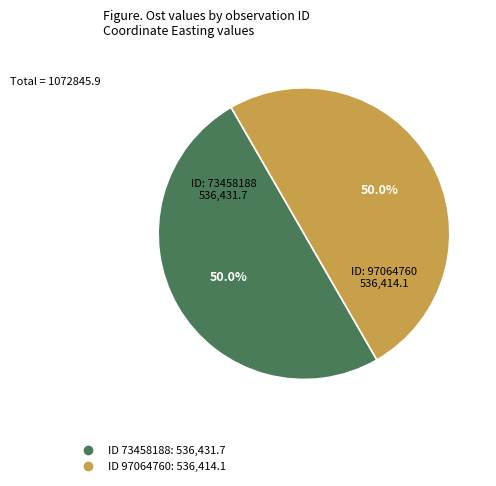

To the nearest percent, what is the average slice percentage?

50%